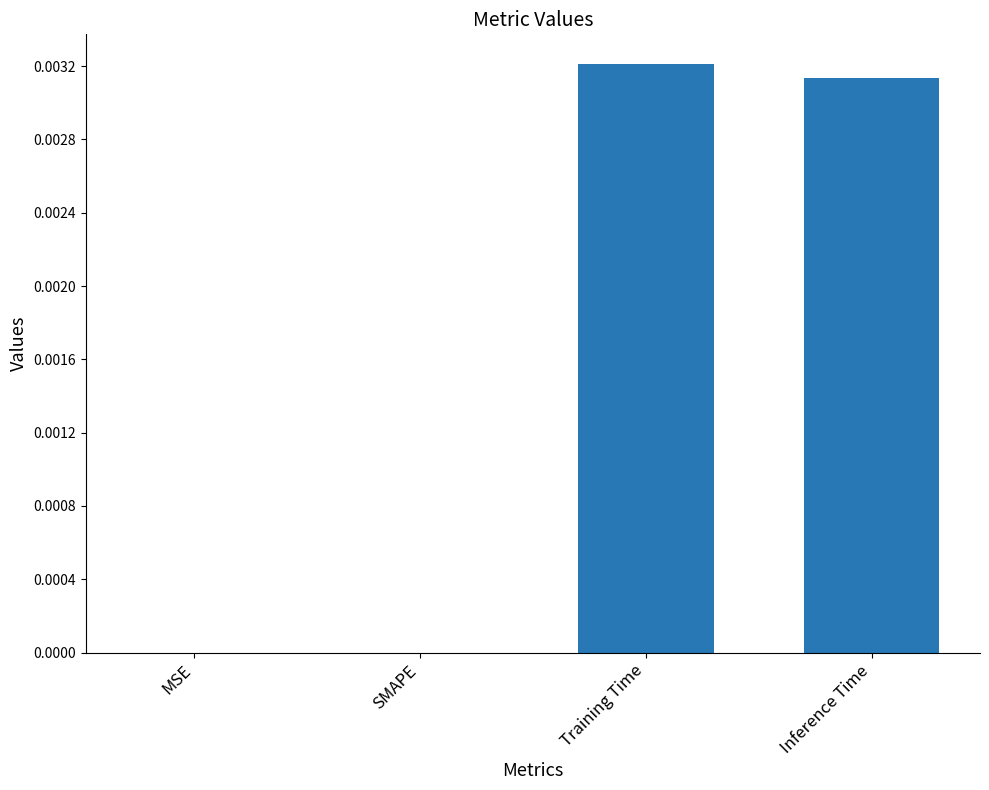

Count the number of data series in this chart.

1